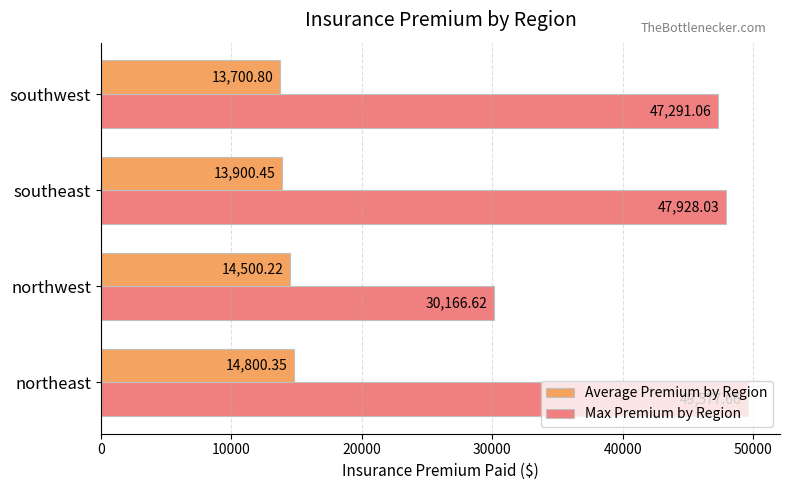

How many series are shown in this chart?

2